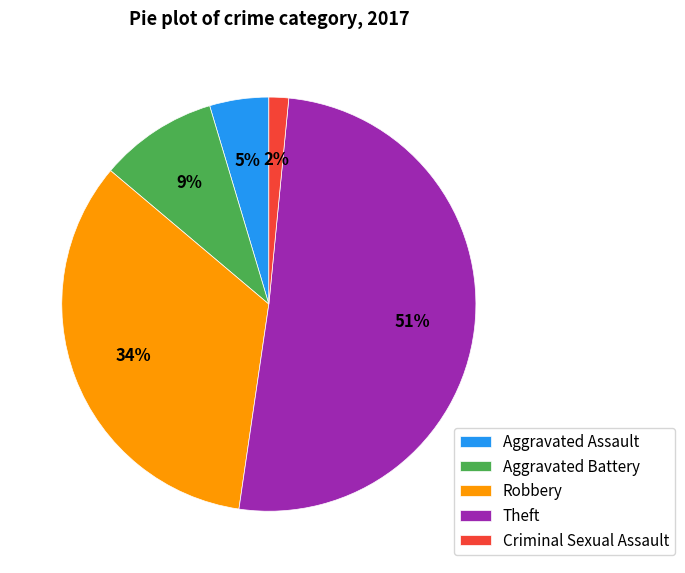

Rank the categories by value from highest to lowest.

Theft, Robbery, Aggravated Battery, Aggravated Assault, Criminal Sexual Assault